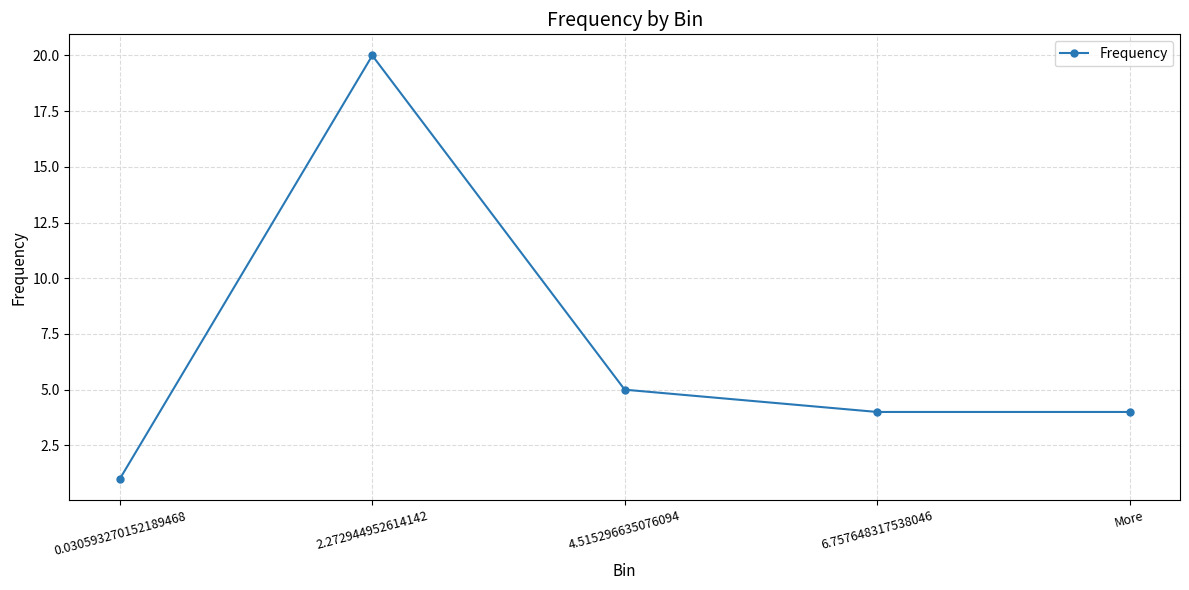

What position from the right is More?

1